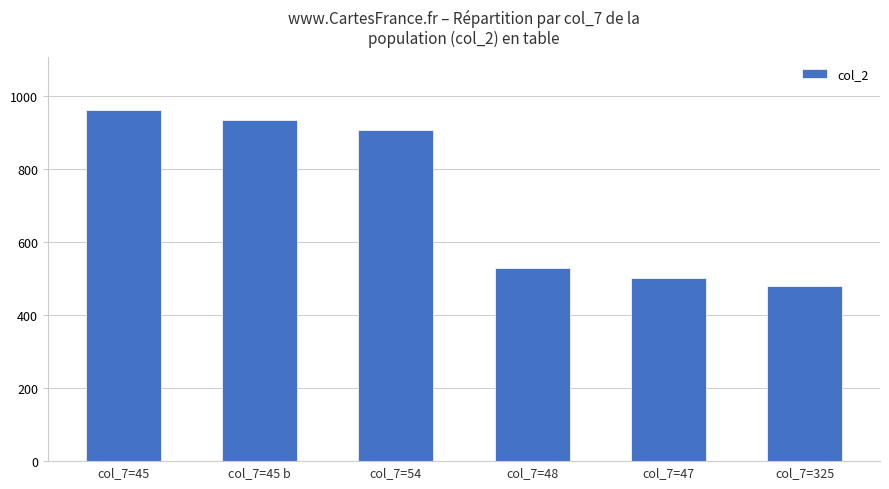

Which label corresponds to the smallest value in the chart?

col_7=325